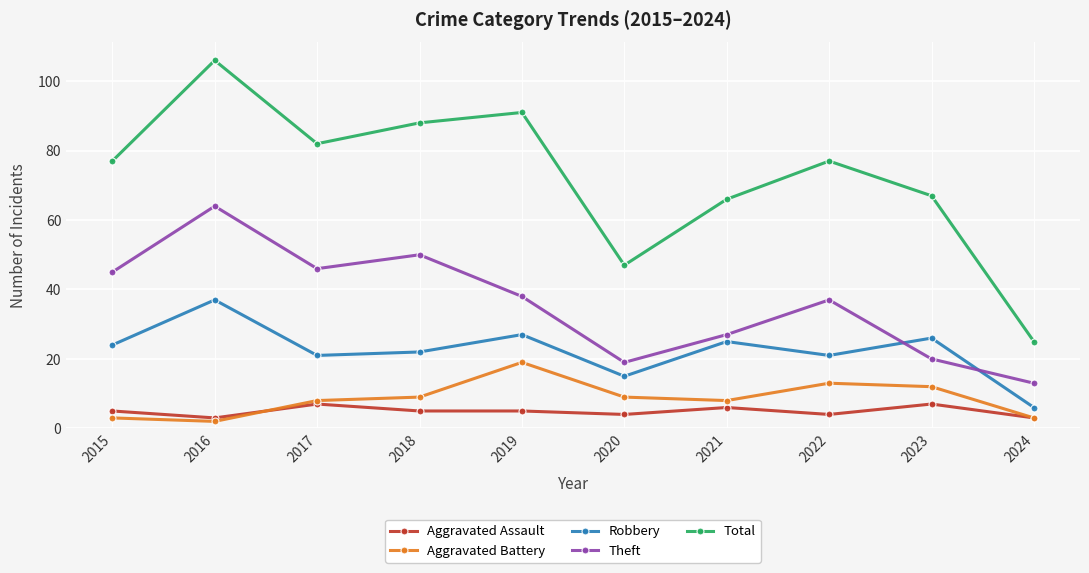

At which category does the chart reach its peak across all series?

2016